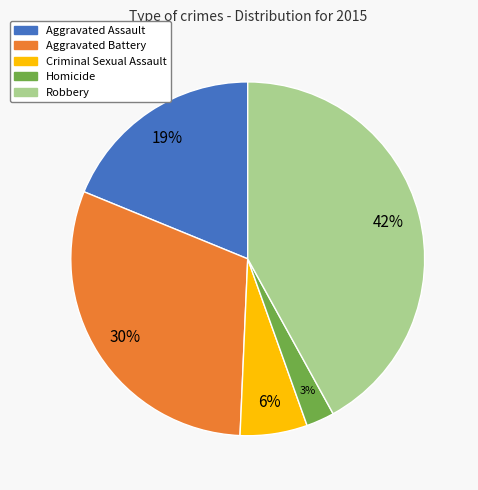

Does Criminal Sexual Assault represent more than half of the total?

No